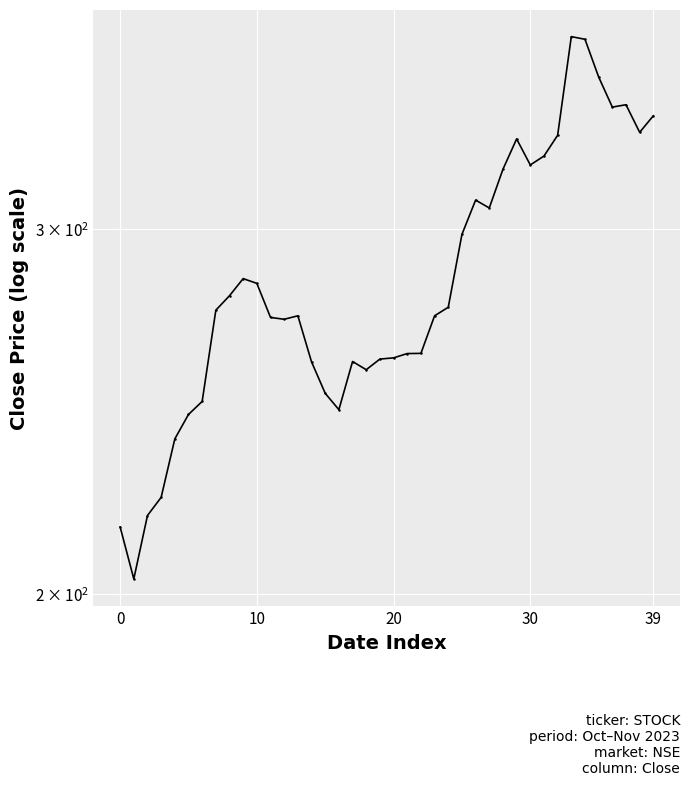

At which label is the value closest to 287?

9